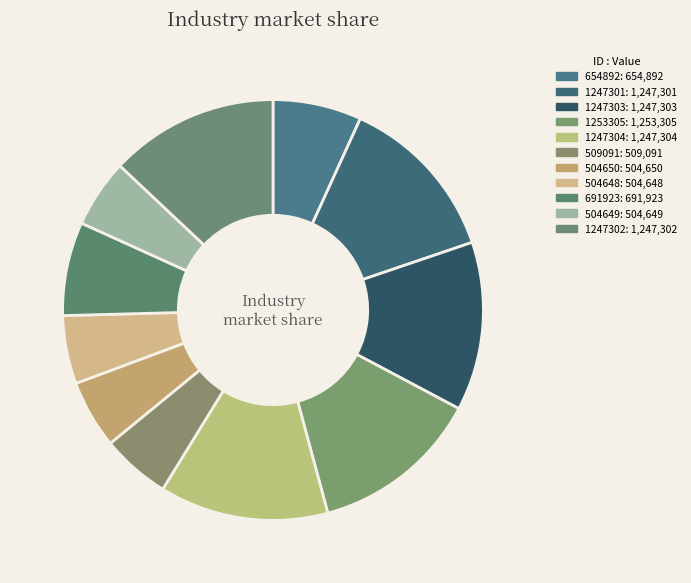

How many segments does this pie chart have?

11